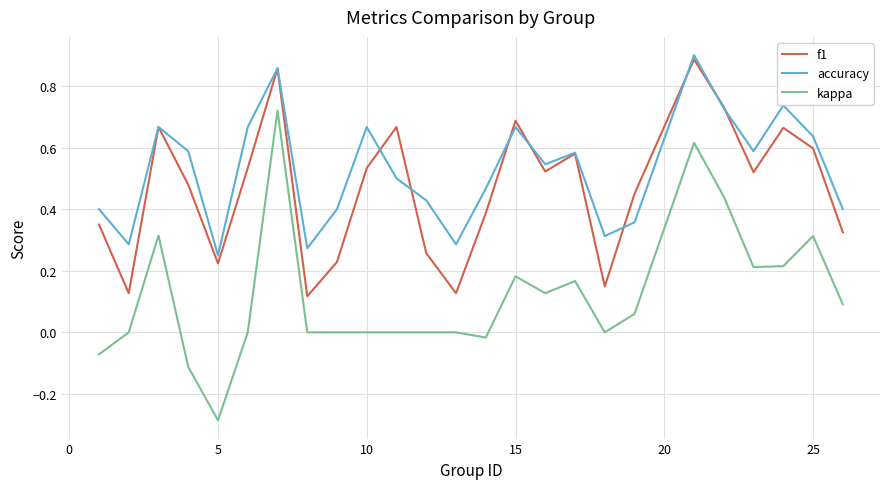

True or false: accuracy has more than 0 points higher than both neighbors.

True